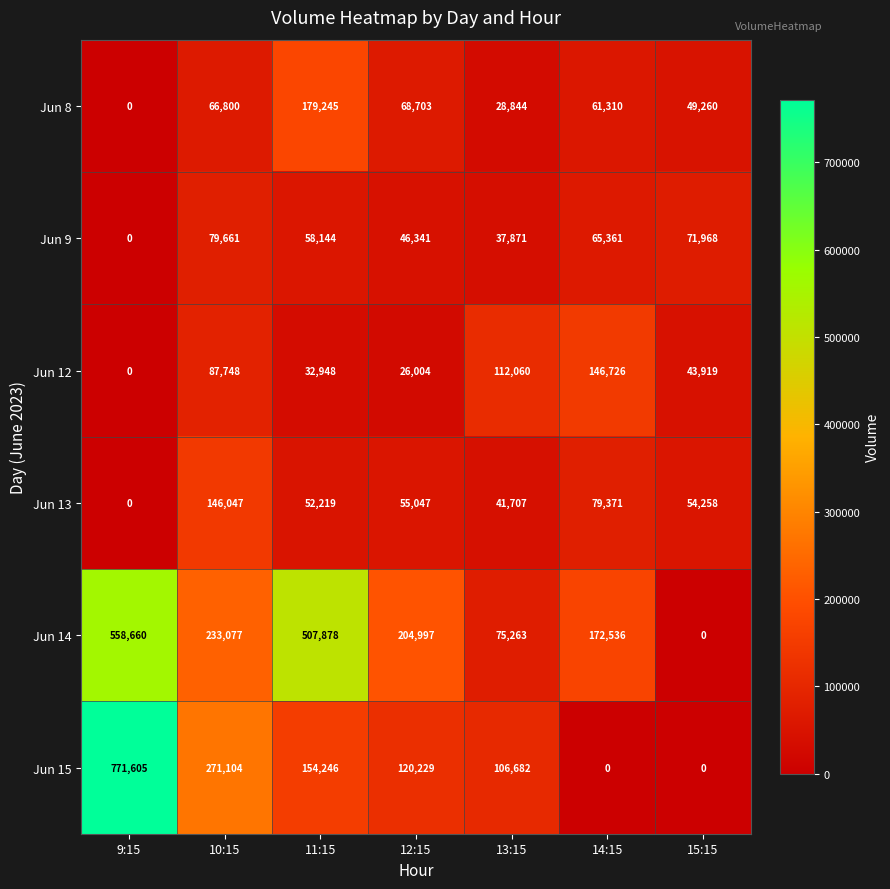

What is the greatest value displayed?

771605